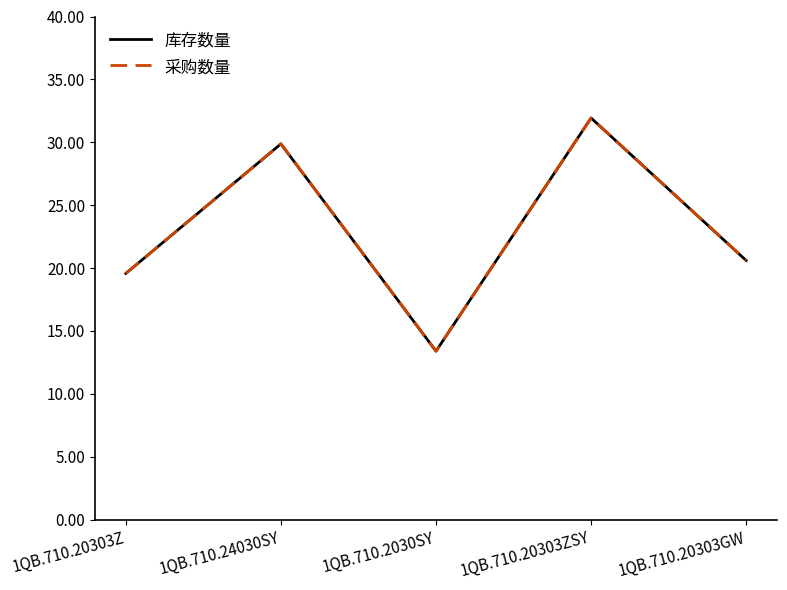

Which has a higher value, 1QB.710.20303ZSY or 1QB.710.24030SY?

1QB.710.20303ZSY